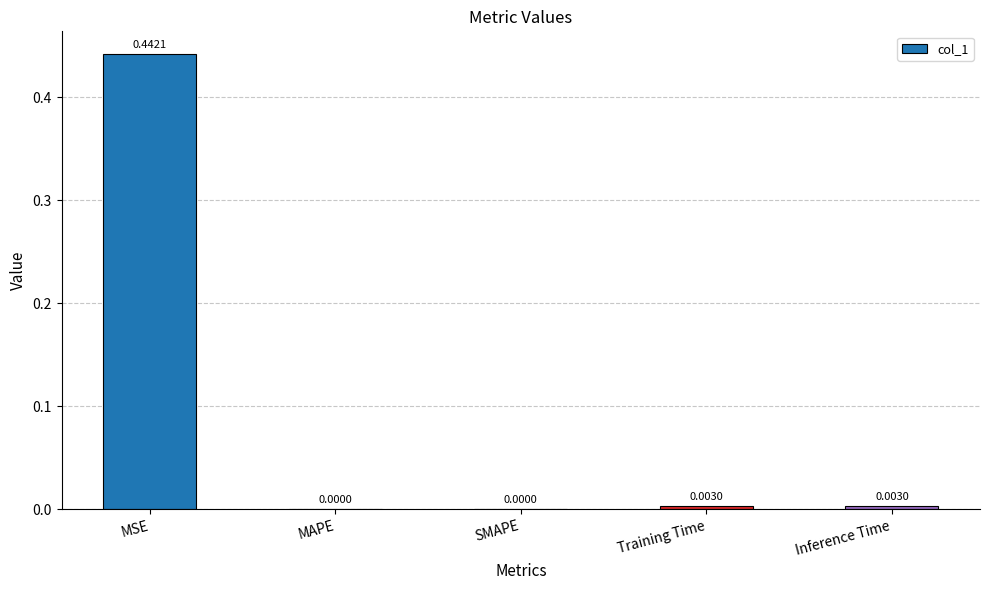

How many values are above zero?

3